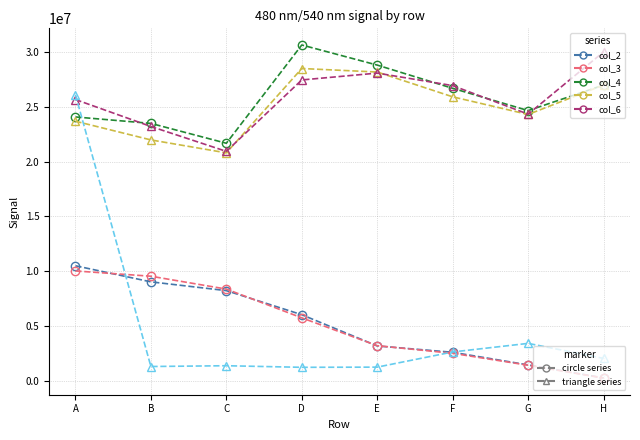

At which category is the sum across all series the highest?

A